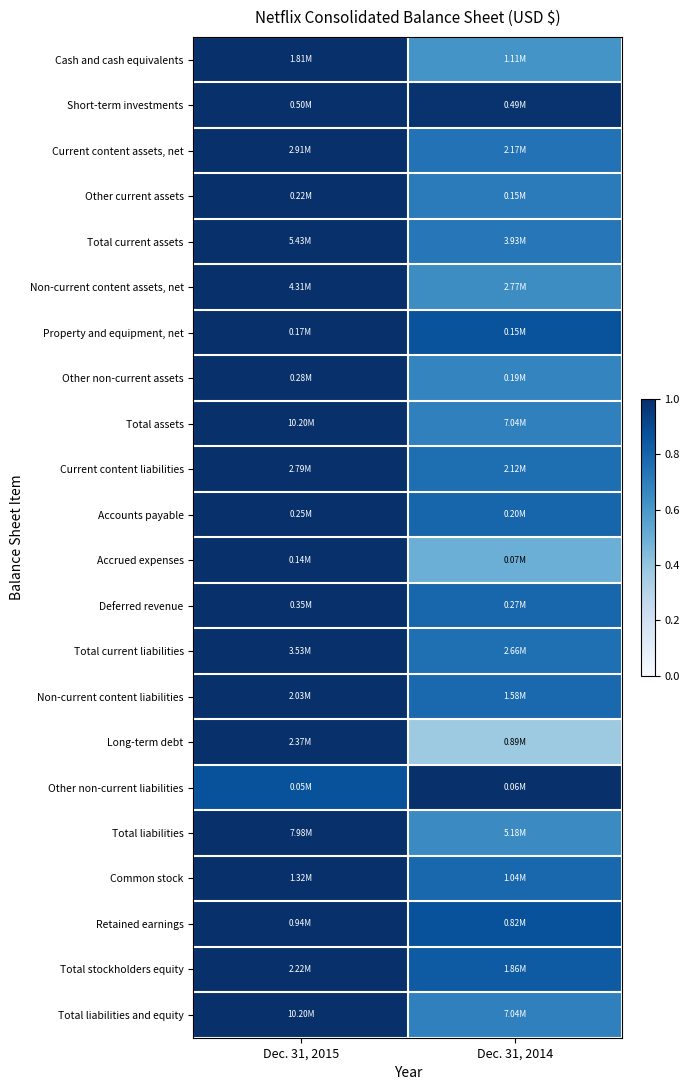

Reading right to left, what are all the values shown in this chart?

Cash and cash equivalents: Dec. 31, 2014=0.6	Dec. 31, 2015=1.0
Short-term investments: Dec. 31, 2014=1.0	Dec. 31, 2015=1.0
Current content assets, net: Dec. 31, 2014=0.7	Dec. 31, 2015=1.0
Other current assets: Dec. 31, 2014=0.7	Dec. 31, 2015=1.0
Total current assets: Dec. 31, 2014=0.7	Dec. 31, 2015=1.0
Non-current content assets, net: Dec. 31, 2014=0.6	Dec. 31, 2015=1.0
Property and equipment, net: Dec. 31, 2014=0.9	Dec. 31, 2015=1.0
Other non-current assets: Dec. 31, 2014=0.7	Dec. 31, 2015=1.0
Total assets: Dec. 31, 2014=0.7	Dec. 31, 2015=1.0
Current content liabilities: Dec. 31, 2014=0.8	Dec. 31, 2015=1.0
Accounts payable: Dec. 31, 2014=0.8	Dec. 31, 2015=1.0
Accrued expenses: Dec. 31, 2014=0.5	Dec. 31, 2015=1.0
Deferred revenue: Dec. 31, 2014=0.8	Dec. 31, 2015=1.0
Total current liabilities: Dec. 31, 2014=0.8	Dec. 31, 2015=1.0
Non-current content liabilities: Dec. 31, 2014=0.8	Dec. 31, 2015=1.0
Long-term debt: Dec. 31, 2014=0.4	Dec. 31, 2015=1.0
Other non-current liabilities: Dec. 31, 2014=1.0	Dec. 31, 2015=0.9
Total liabilities: Dec. 31, 2014=0.6	Dec. 31, 2015=1.0
Common stock: Dec. 31, 2014=0.8	Dec. 31, 2015=1.0
Retained earnings: Dec. 31, 2014=0.9	Dec. 31, 2015=1.0
Total stockholders equity: Dec. 31, 2014=0.8	Dec. 31, 2015=1.0
Total liabilities and equity: Dec. 31, 2014=0.7	Dec. 31, 2015=1.0